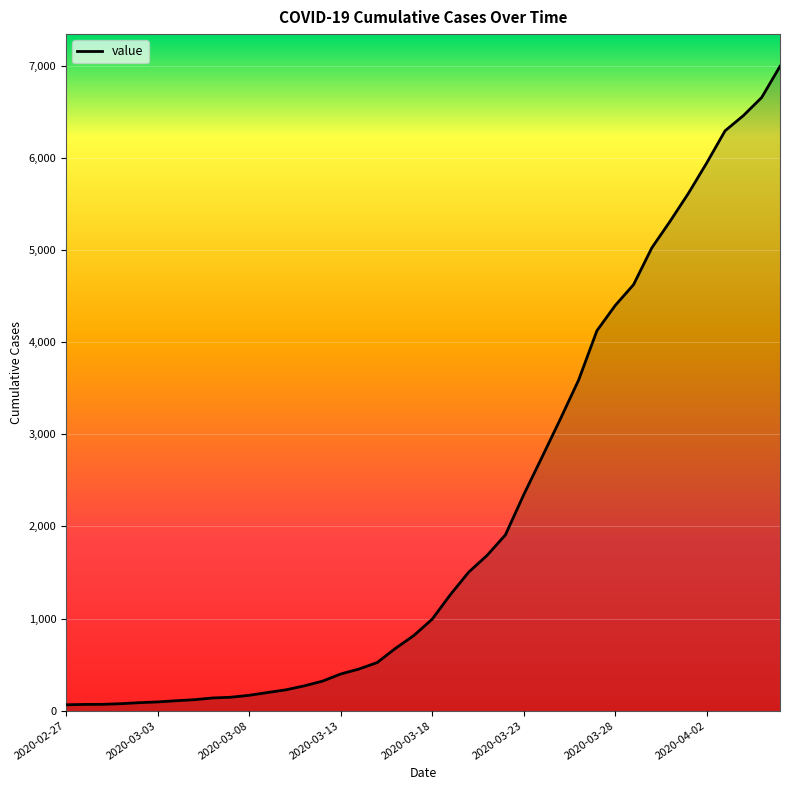

What is the difference between the maximum and minimum values?

6931